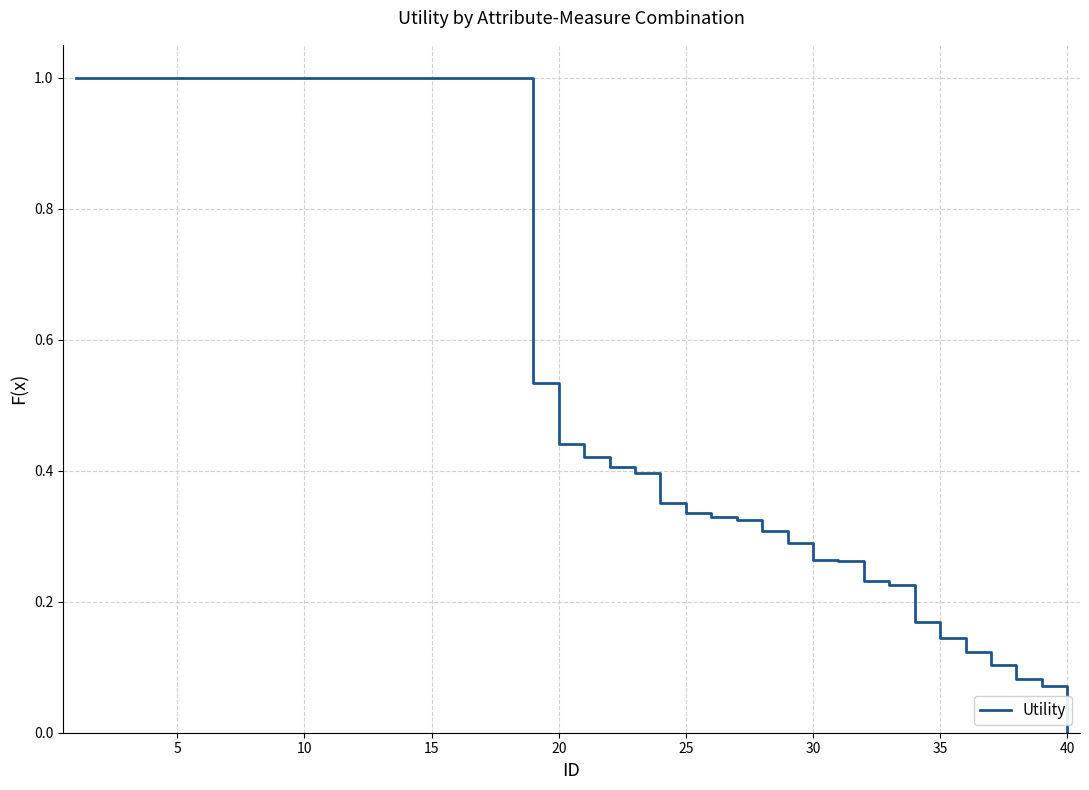

What is the sum of all values?

23.8